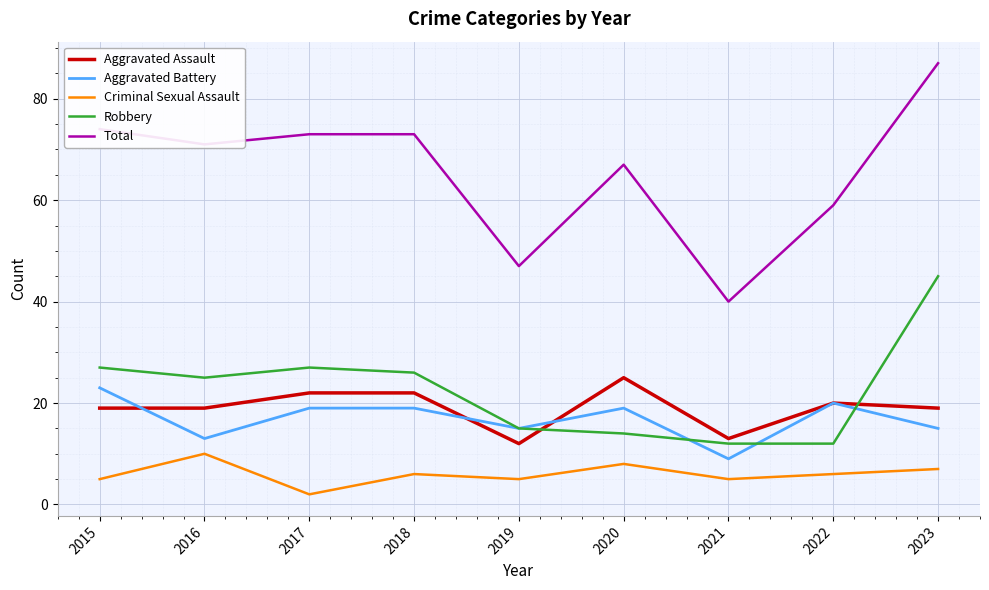

Reading left to right, list all the values displayed in this chart.

Aggravated Assault: 2015=19	2016=19	2017=22	2018=22	2019=12	2020=25	2021=13	2022=20	2023=19
Aggravated Battery: 2015=23	2016=13	2017=19	2018=19	2019=15	2020=19	2021=9	2022=20	2023=15
Criminal Sexual Assault: 2015=5	2016=10	2017=2	2018=6	2019=5	2020=8	2021=5	2022=6	2023=7
Robbery: 2015=27	2016=25	2017=27	2018=26	2019=15	2020=14	2021=12	2022=12	2023=45
Total: 2015=74	2016=71	2017=73	2018=73	2019=47	2020=67	2021=40	2022=59	2023=87